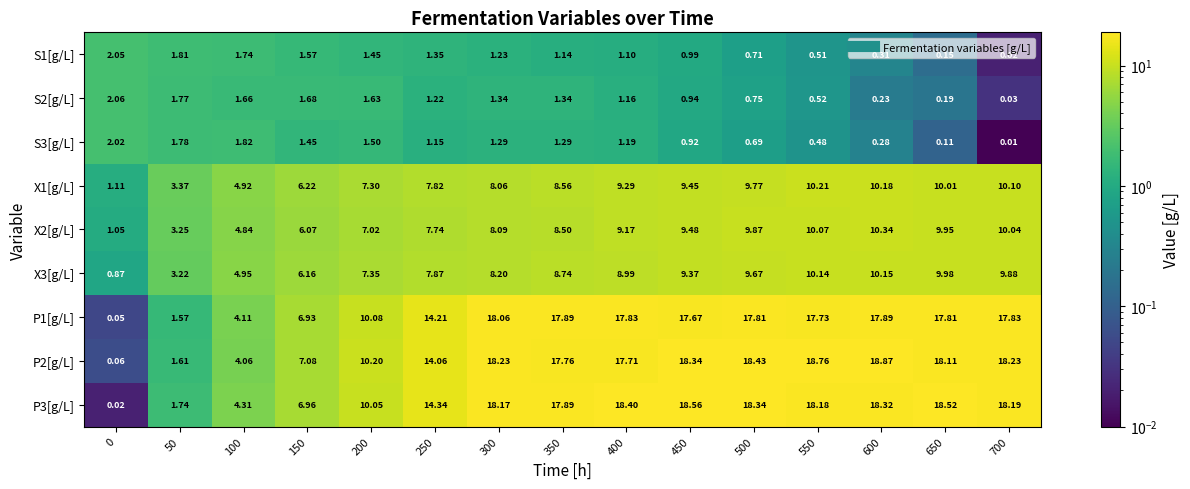

Is the value of X1[g/L] at 500 greater than the value of S3[g/L] at 400?

Yes